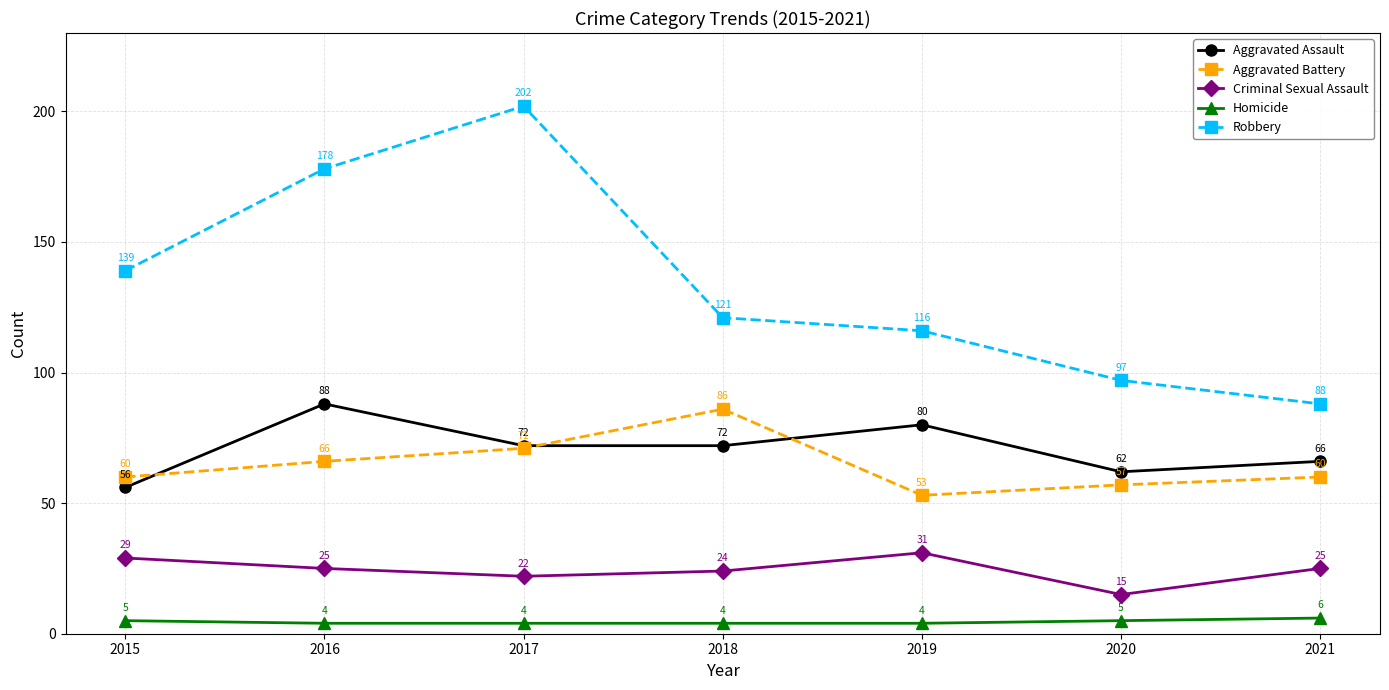

Reading right to left, list all the values displayed in this chart.

Aggravated Assault: 2021=66	2020=62	2019=80	2018=72	2017=72	2016=88	2015=56
Aggravated Battery: 2021=60	2020=57	2019=53	2018=86	2017=71	2016=66	2015=60
Criminal Sexual Assault: 2021=25	2020=15	2019=31	2018=24	2017=22	2016=25	2015=29
Homicide: 2021=6	2020=5	2019=4	2018=4	2017=4	2016=4	2015=5
Robbery: 2021=88	2020=97	2019=116	2018=121	2017=202	2016=178	2015=139